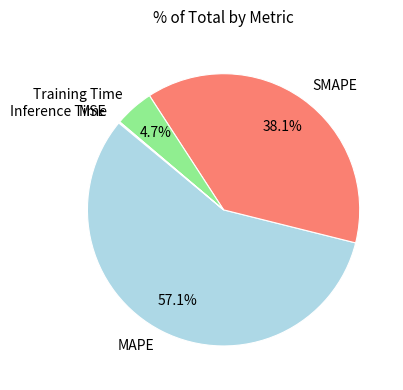

What is the majority slice?

MAPE